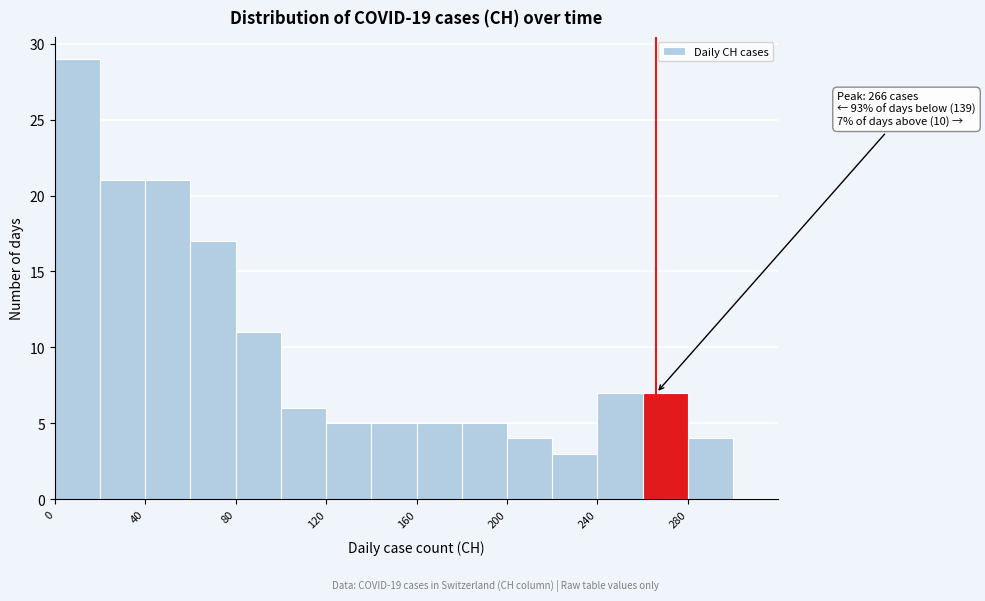

Which range on the x-axis has the tallest bar?

0 to 20